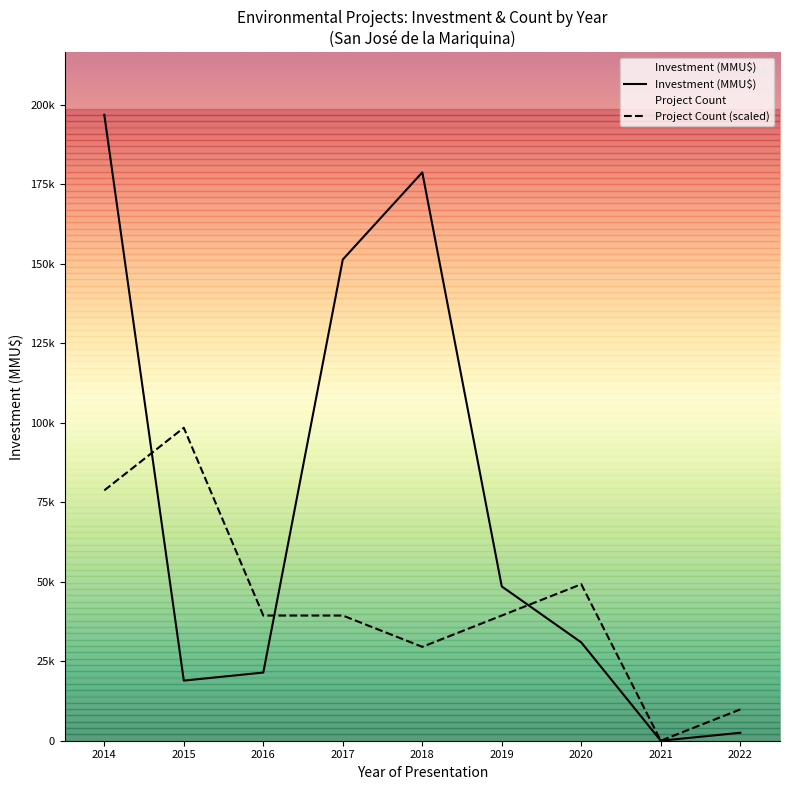

What is the maximum value for Investment (MMU$)?

196760